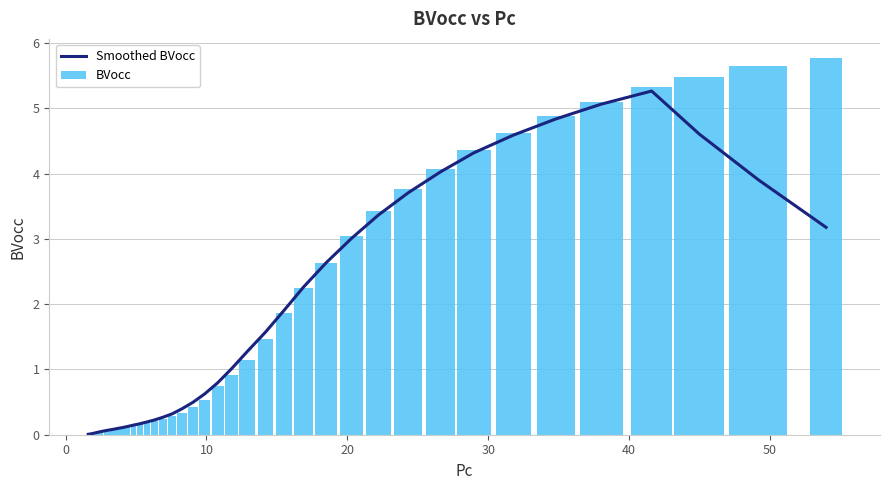

What is the highest value of the Smoothed BVocc series?

5.3